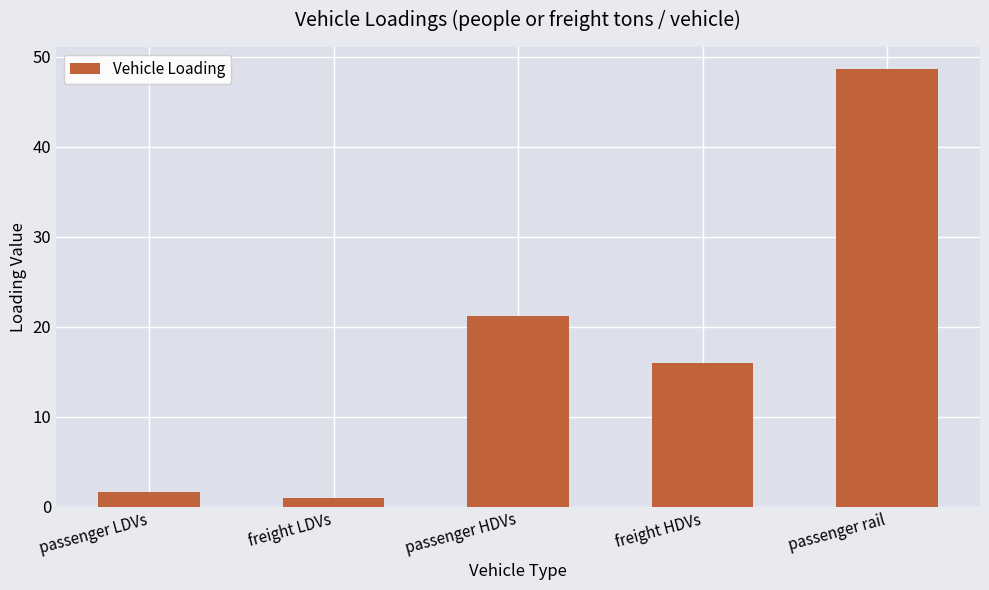

How many data points does each series have?

5